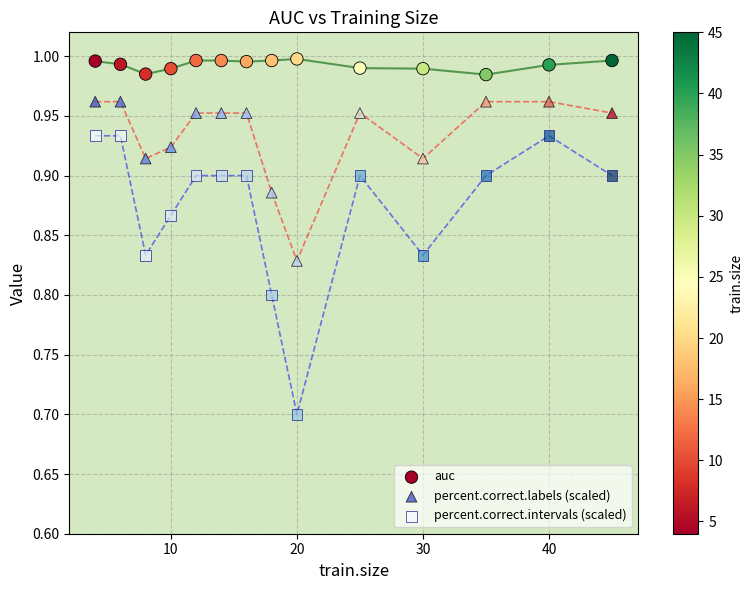

Which series reaches the maximum Y coordinate?

auc